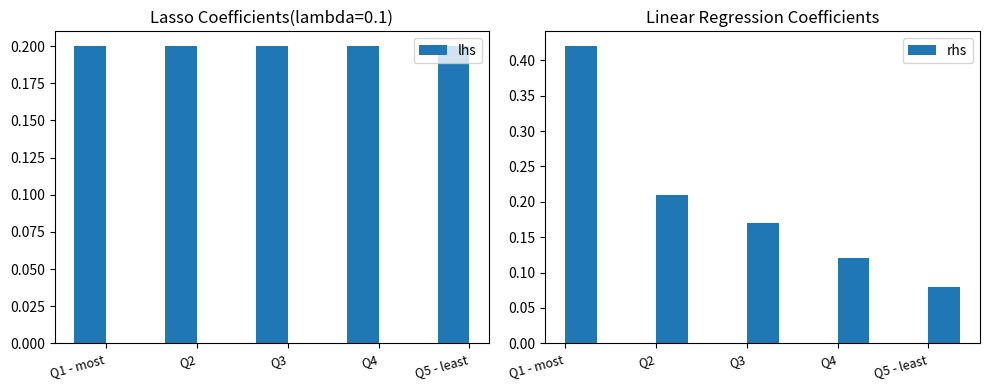

List the labels in order of rhs value, largest first.

Q1 - most, Q2, Q3, Q4, Q5 - least